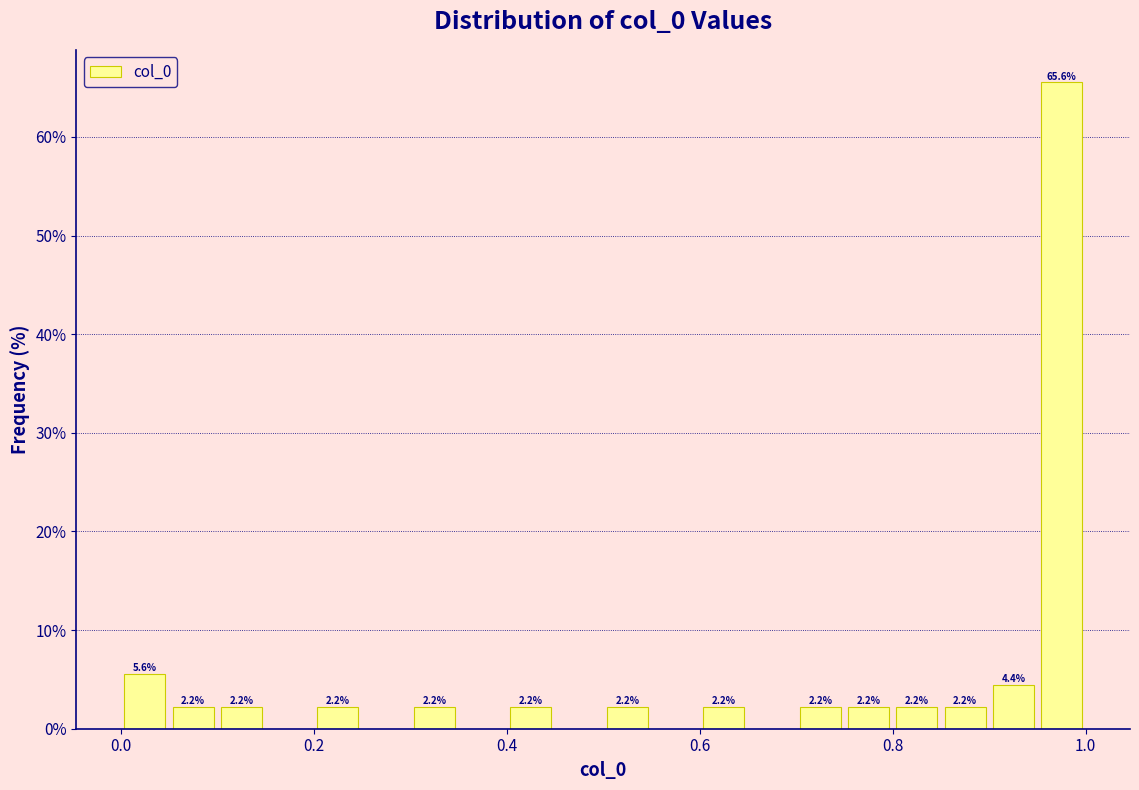

Read against the x-axis, roughly where is the centre of the tallest bar?

0.98